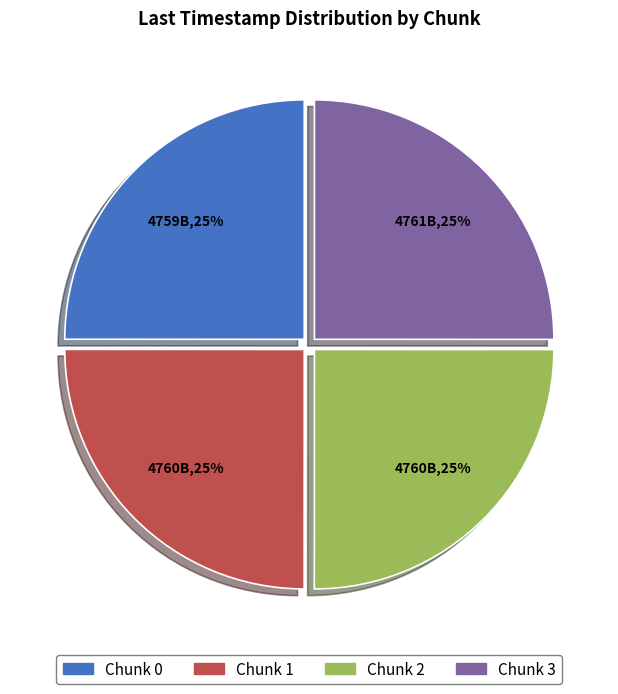

Is it true that Chunk 2 is 34% of the pie?

False